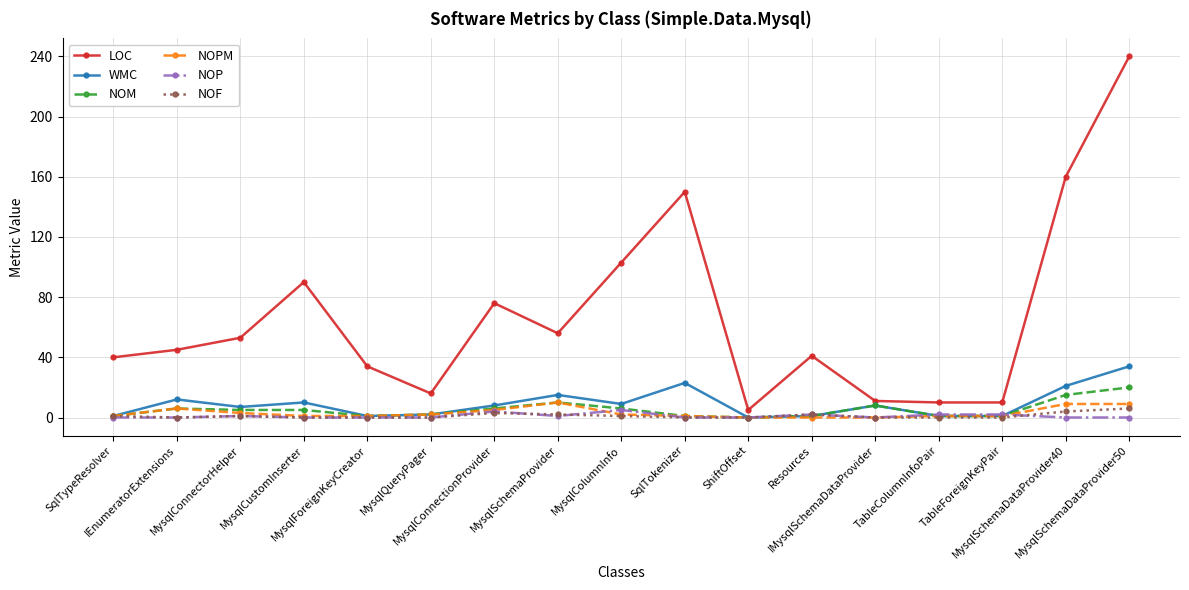

How many data points does each series have?

17